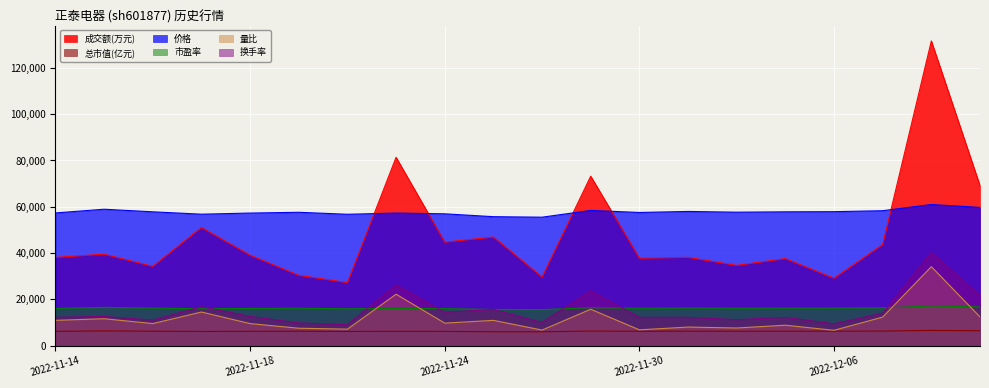

Where does the 市盈率 series first go above 16149?

2022-11-15